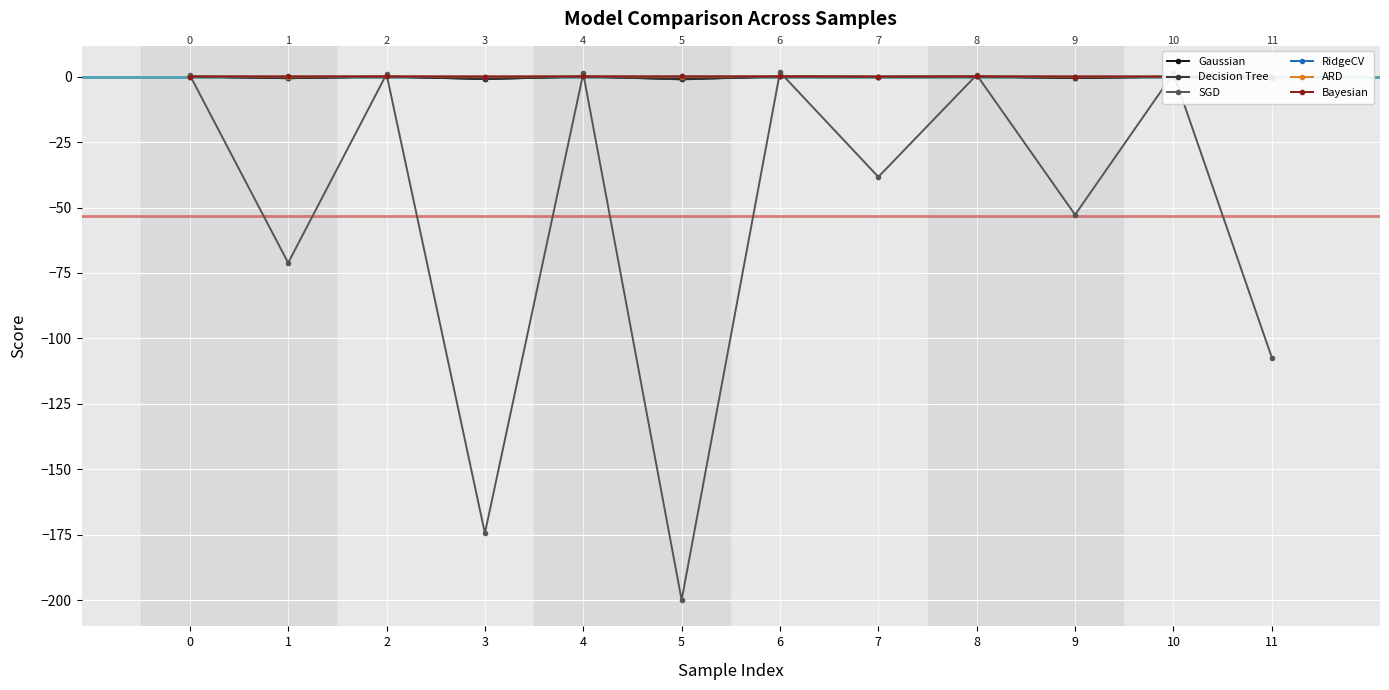

Does the chart have visible grid lines?

Yes